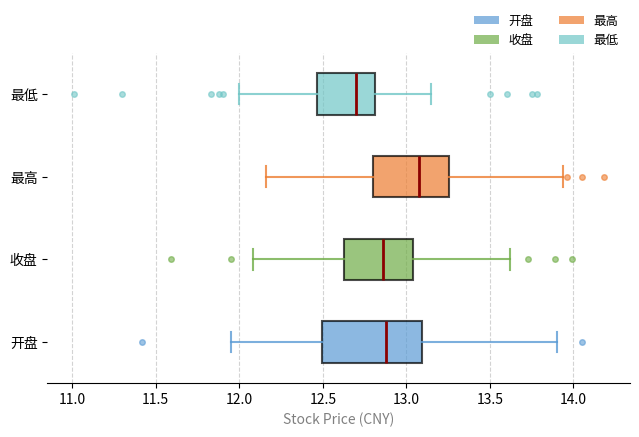

Reading bottom to top, transcribe this box plot: for each box, give where its median line is, the range the box spans, and where its two whiskers end, as read against the x-axis. The values are not printed on the chart, so give them approximately, as read against the axis.

开盘: median 12.90, box 12.50 to 13.10, whiskers 11.95 to 13.90
收盘: median 12.85, box 12.65 to 13.05, whiskers 12.10 to 13.60
最高: median 13.10, box 12.80 to 13.25, whiskers 12.15 to 13.95
最低: median 12.70, box 12.45 to 12.80, whiskers 12.00 to 13.15